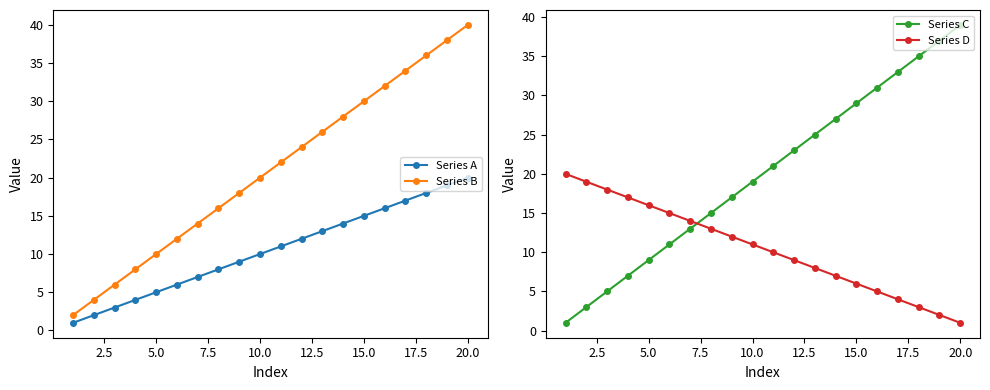

Reading left to right, extract all data points from this chart.

Series A: 1	2	3	4	5	6	7	8	9	10	11	12	13	14	15	16	17	18	19	20
Series B: 2	4	6	8	10	12	14	16	18	20	22	24	26	28	30	32	34	36	38	40
Series C: 1	3	5	7	9	11	13	15	17	19	21	23	25	27	29	31	33	35	37	39
Series D: 20	19	18	17	16	15	14	13	12	11	10	9	8	7	6	5	4	3	2	1